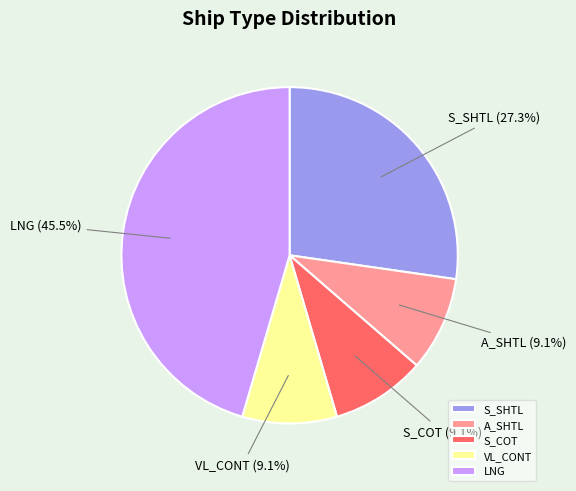

Is there a majority slice in this chart?

No